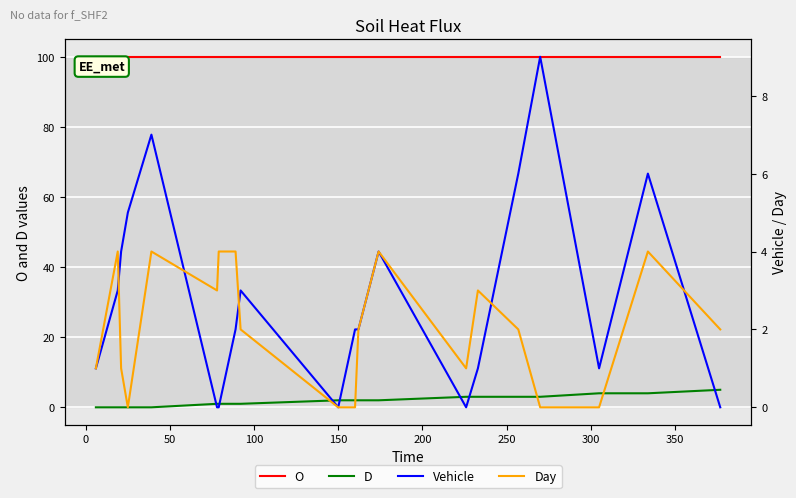

Which series has the largest range (max minus min)?

Vehicle